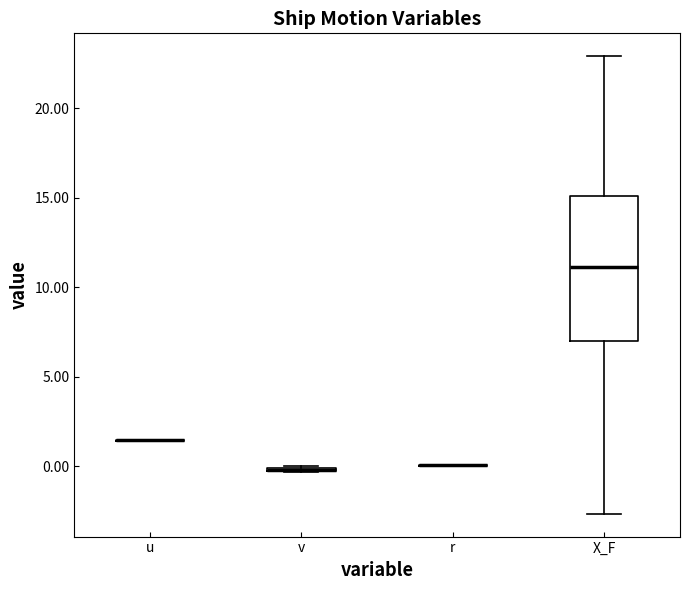

Where is the upper edge of the box for v on the y-axis? The values are not printed on the chart, so give them approximately, as read against the axis.

0.0